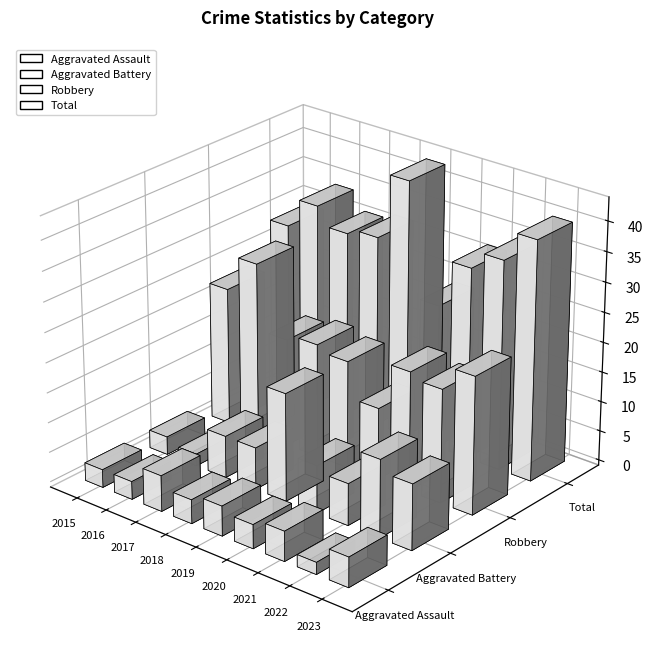

Reading left to right, transcribe all the data shown in this chart.

Aggravated Assault: 2015=3	2016=3	2017=6	2018=4	2019=5	2020=4	2021=5	2022=2	2023=5
Aggravated Battery: 2015=3	2016=2	2017=7	2018=7	2019=18	2020=8	2021=7	2022=13	2023=11
Robbery: 2015=23	2016=29	2017=18	2018=19	2019=18	2020=12	2021=20	2022=19	2023=23
Total: 2015=29	2016=34	2017=31	2018=32	2019=43	2020=24	2021=32	2022=35	2023=40